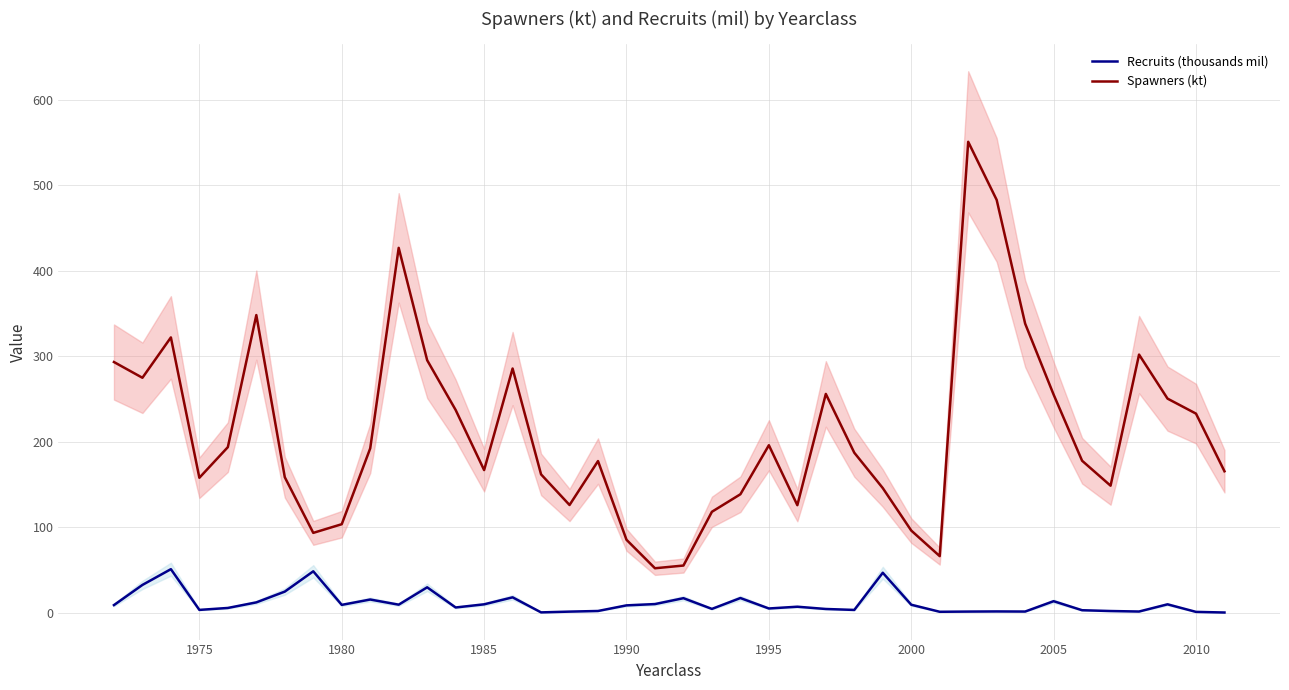

What is the average value of the Spawners (kt) series?

210.9